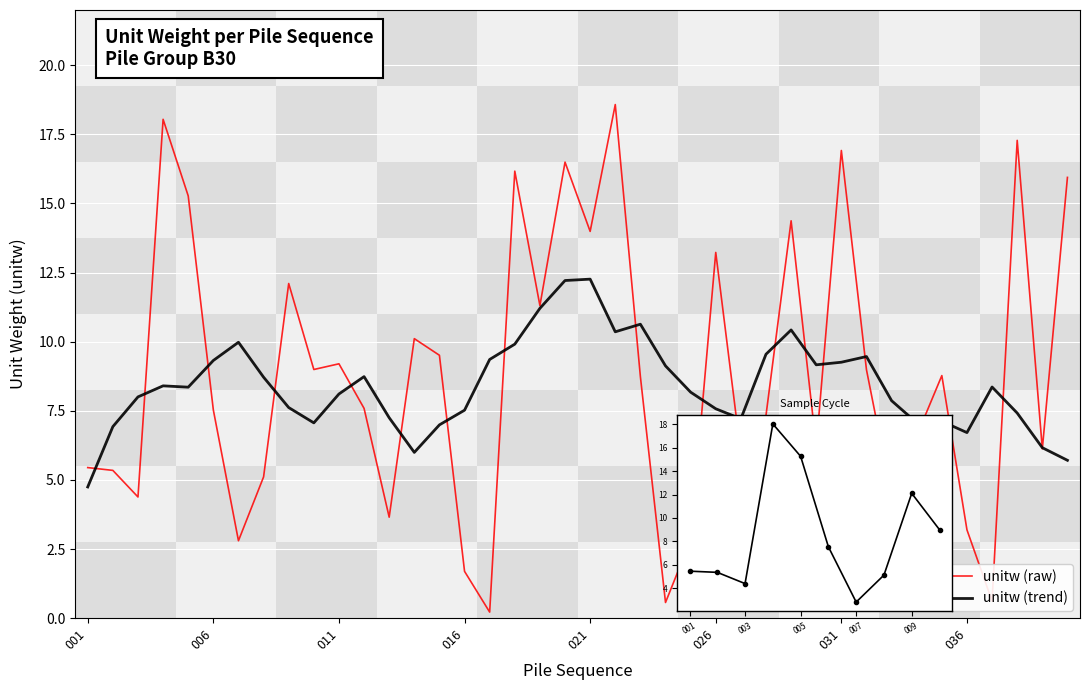

What is the value of the 7th point from the left?

2.8